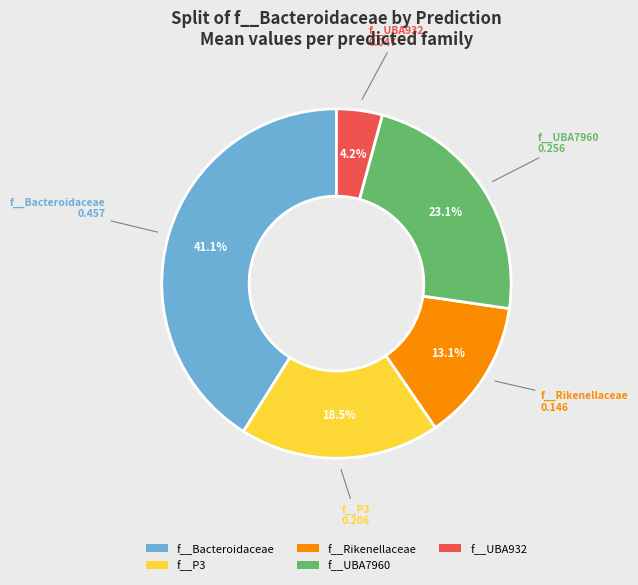

Rank the categories by value from highest to lowest.

f__Bacteroidaceae, f__UBA7960, f__P3, f__Rikenellaceae, f__UBA932